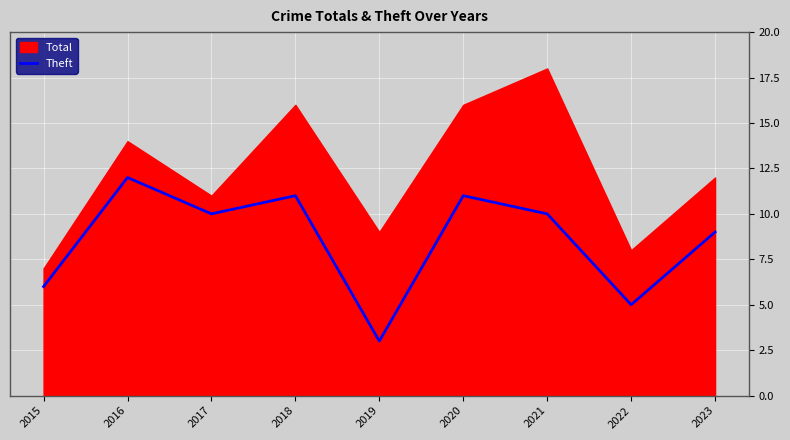

Is it true that the value at 2018 is 11?

True